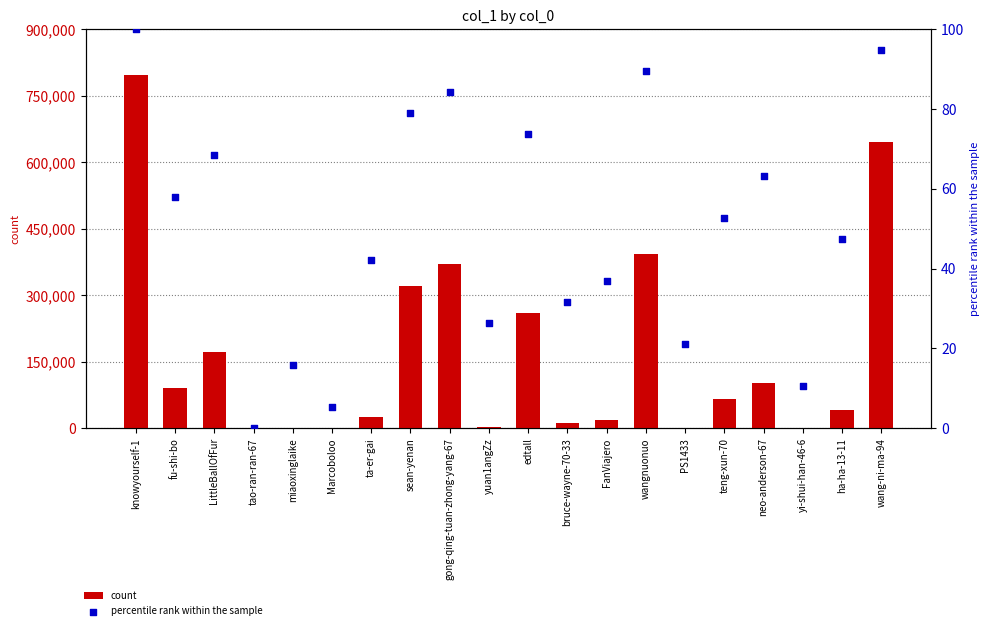

Which series has the largest total across all categories?

count